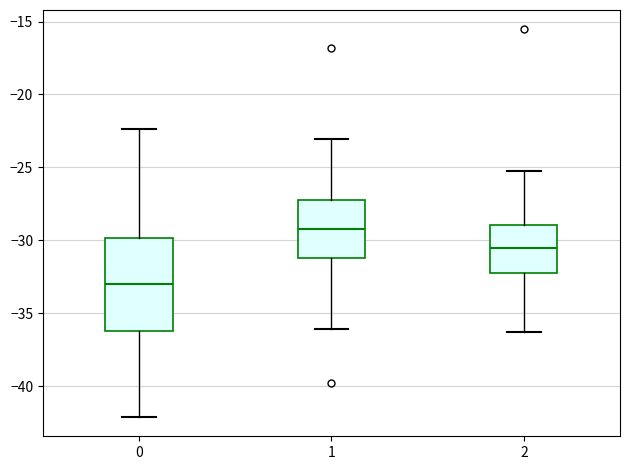

Reading left to right, transcribe this box plot: for each box, give where its median line is, the range the box spans, and where its two whiskers end, as read against the y-axis. The values are not printed on the chart, so give them approximately, as read against the axis.

0: median -33.0, box -36.0 to -30.0, whiskers -42.0 to -22.5
1: median -29.0, box -31.0 to -27.0, whiskers -36.0 to -23.0
2: median -30.5, box -32.0 to -29.0, whiskers -36.5 to -25.0